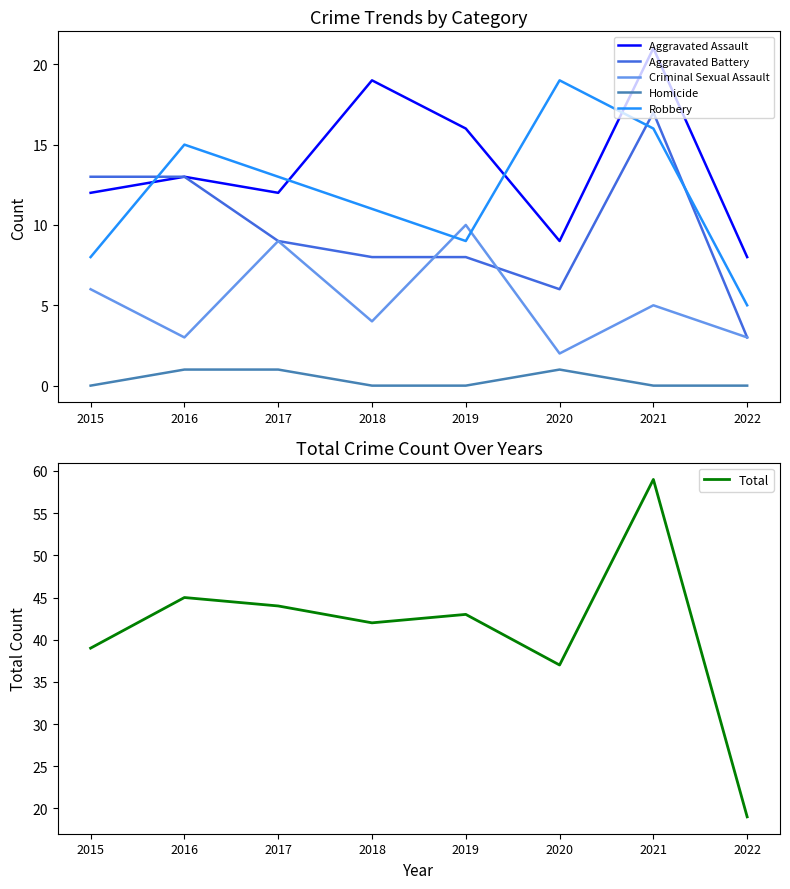

How many interior local valleys does the Aggravated Battery series have?

1